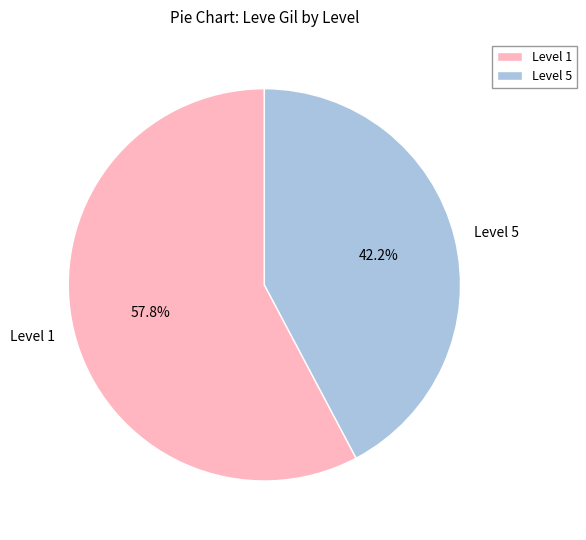

What is the smallest slice in the pie chart?

Level 5